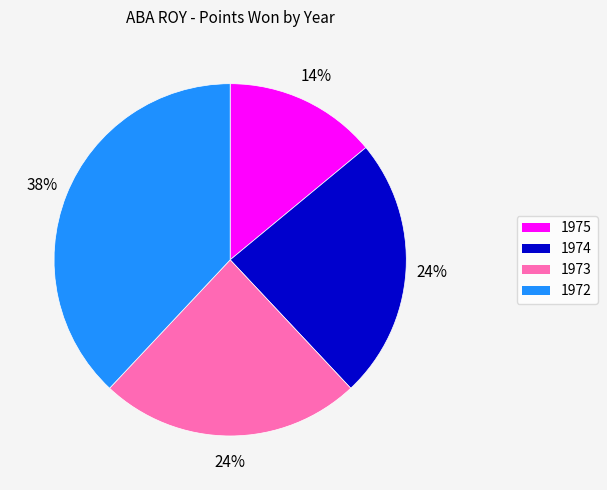

Is it true that 1974 is 14% of the pie?

False